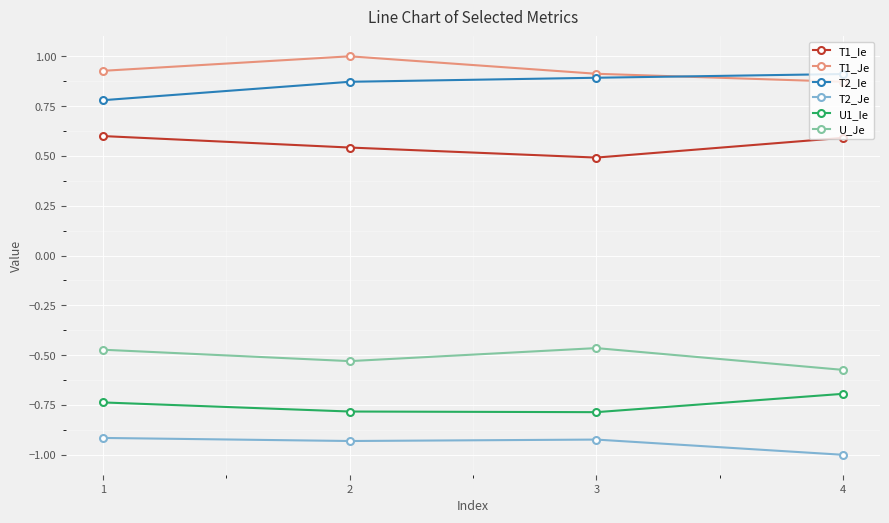

What is the difference between the highest and lowest values at 4?

1.9